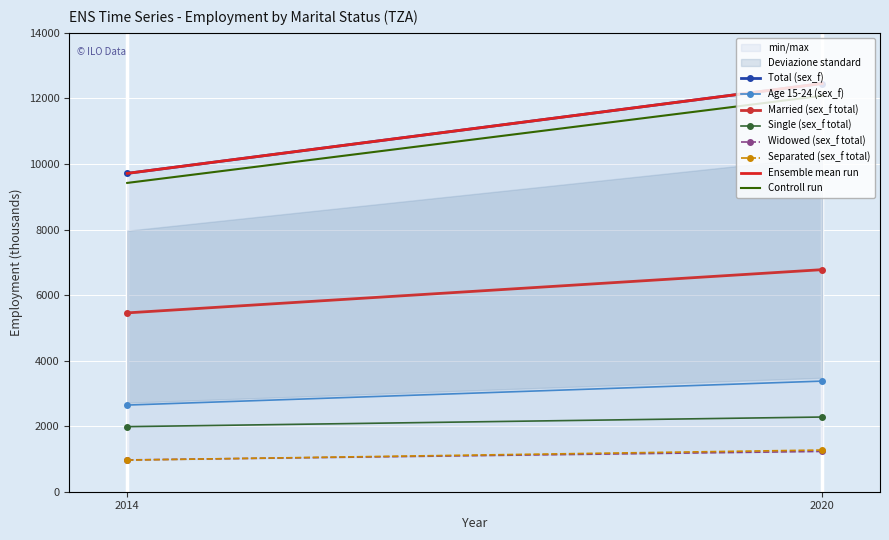

Where does the Ensemble mean series first go above 12454?

2020